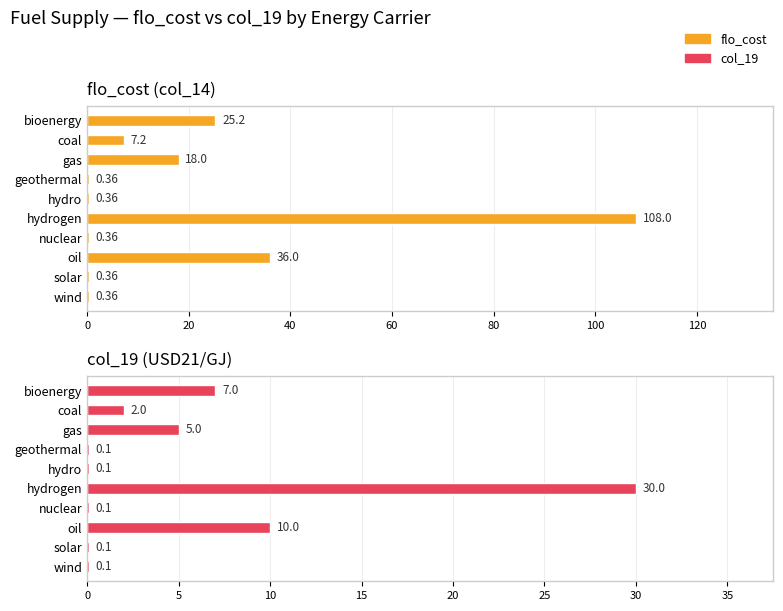

What is the maximum value for flo_cost?

108.0